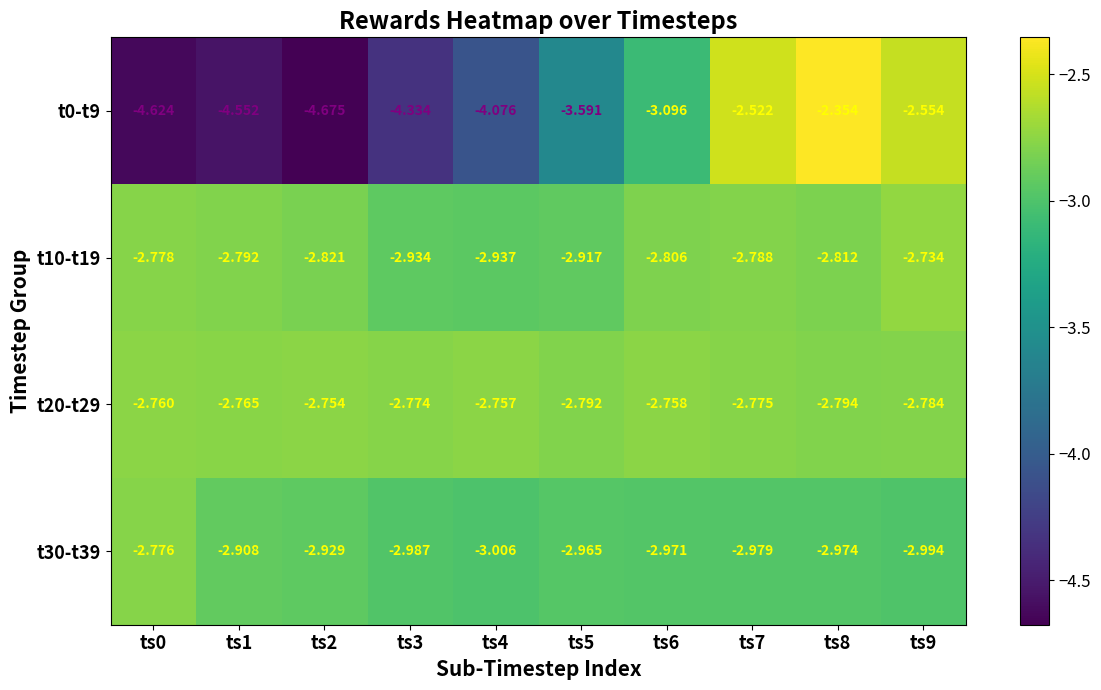

Is the value of t0-t9 at ts8 greater than the value of t10-t19 at ts7?

Yes